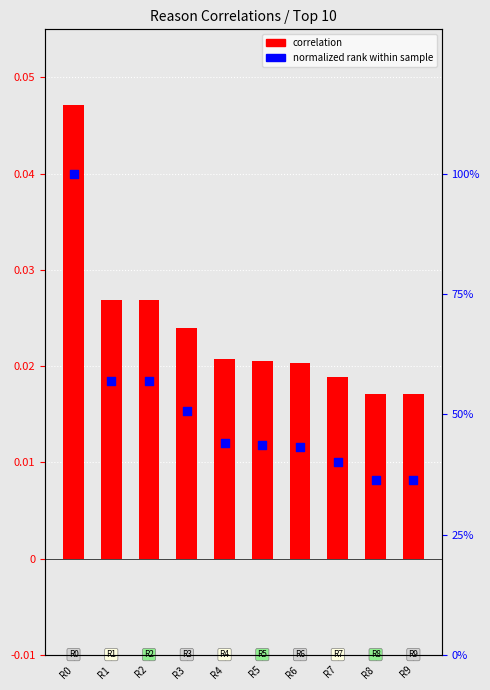

Which series has the largest Y range (max minus min)?

normalized rank